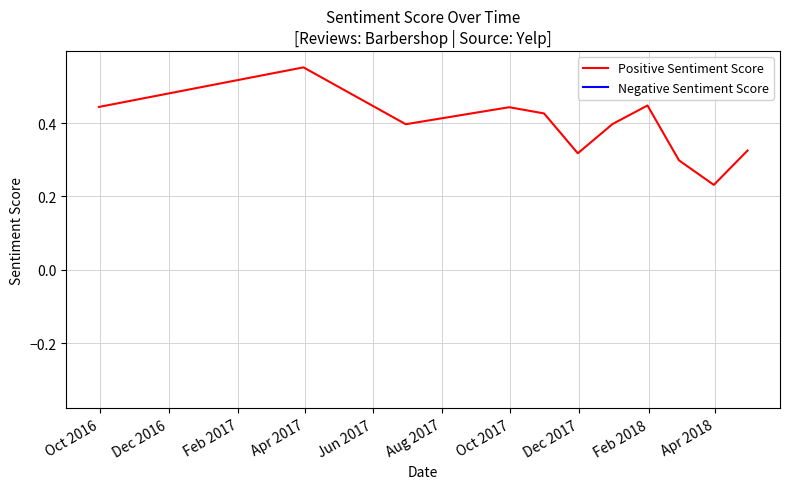

What position from the left is Feb 2017?

3